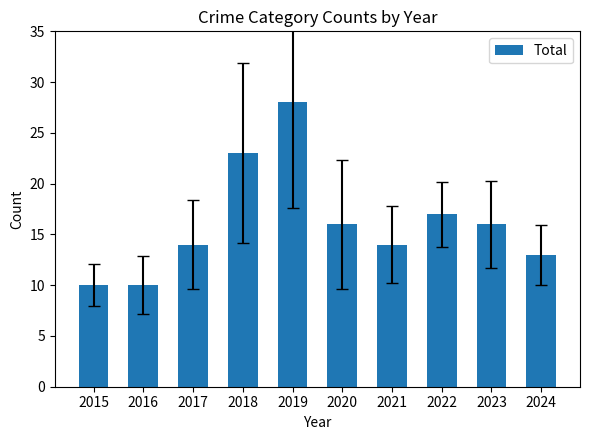

How many data points are less than 16?

5